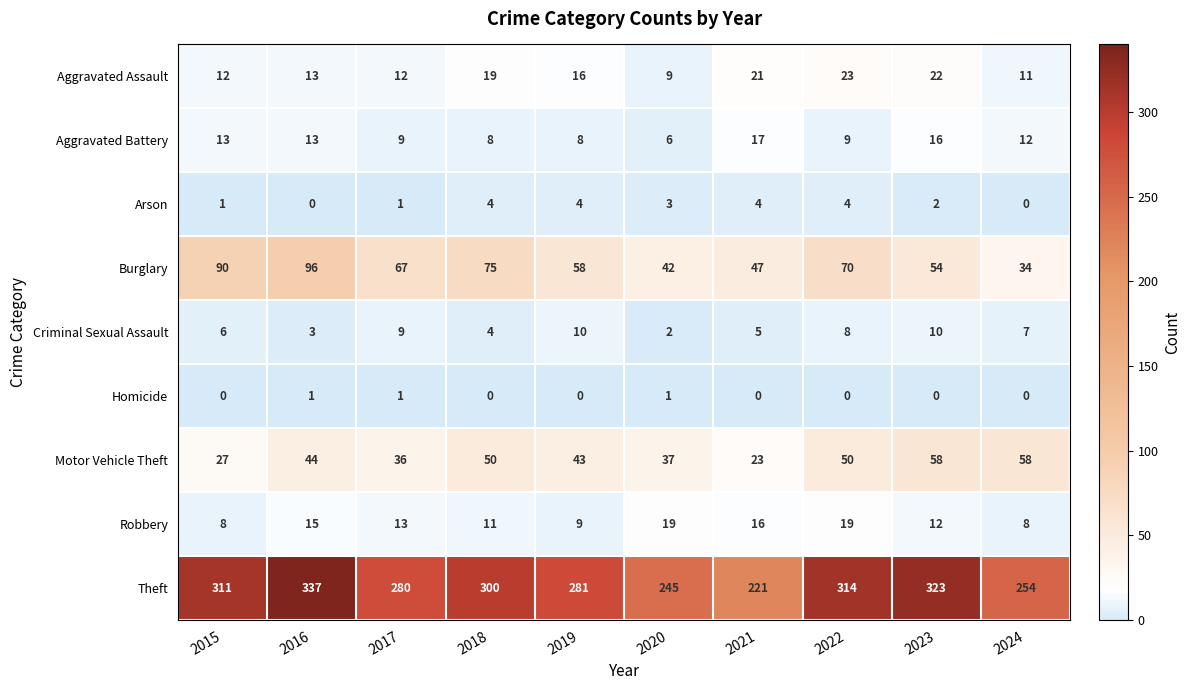

True or false: Aggravated Assault has a value of 22 at 2023.

True